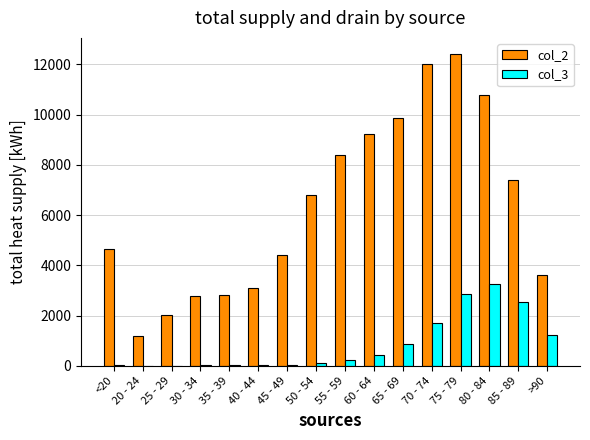

Is it true that col_2 equals 1034 at <20?

False